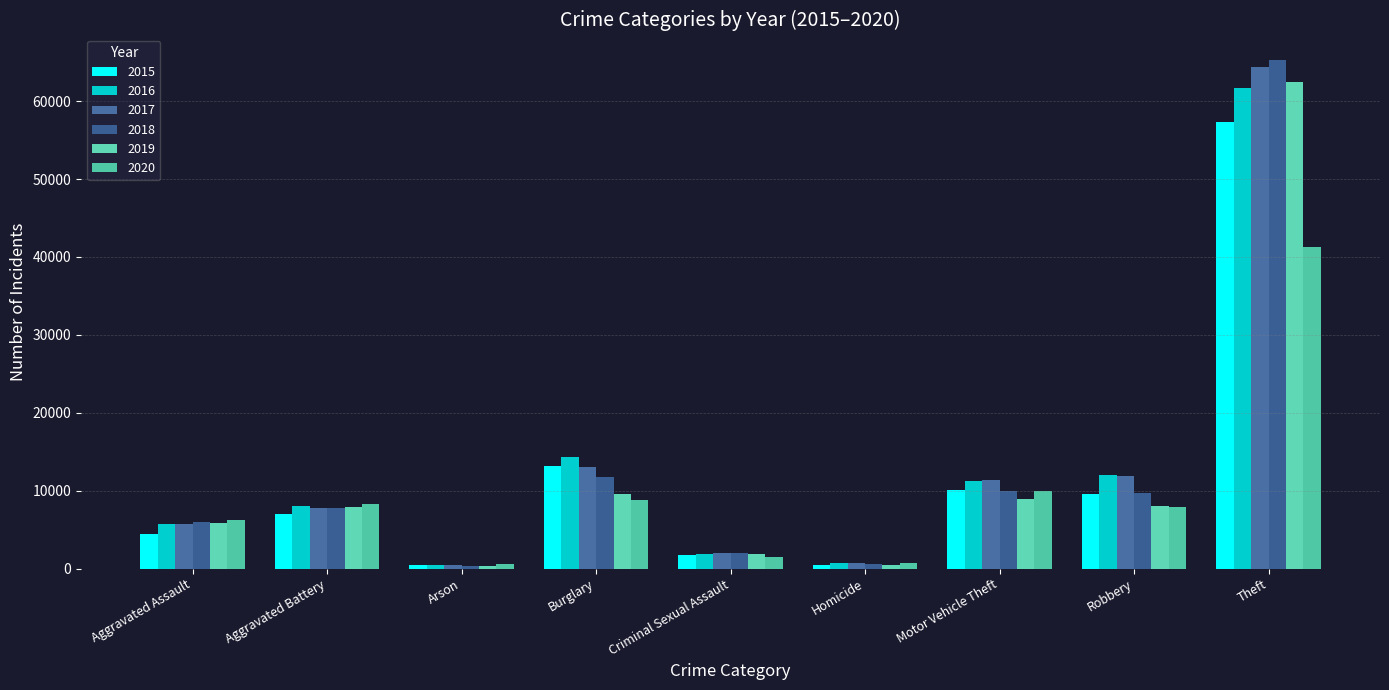

Are the bars grouped side by side (vs. stacked)?

Yes